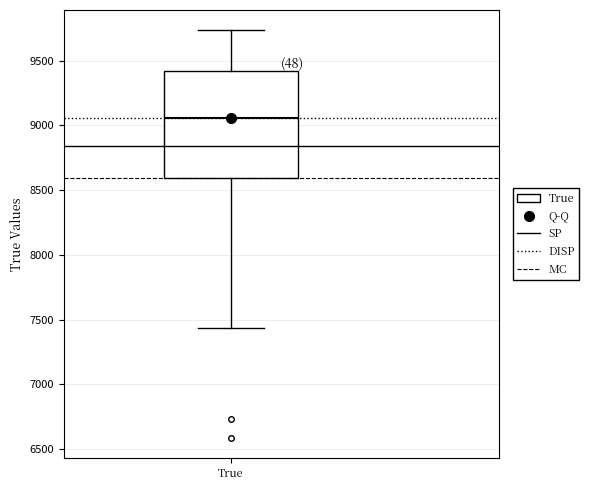

Where is the lower edge of the box for True on the y-axis? The values are not printed on the chart, so give them approximately, as read against the axis.

8600